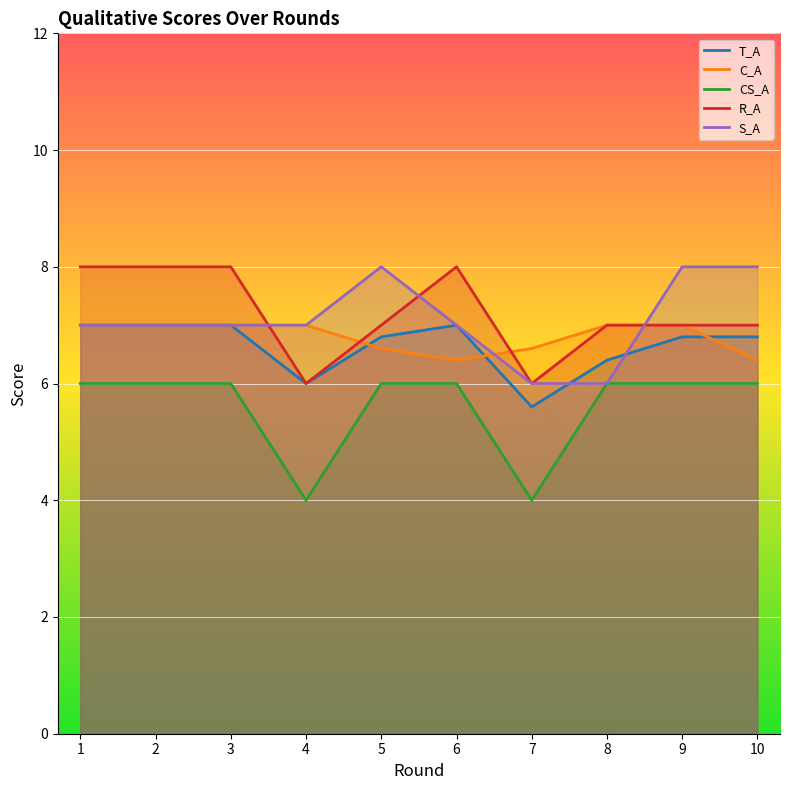

In R_A, how many points are higher than both neighbors (excluding endpoints)?

1